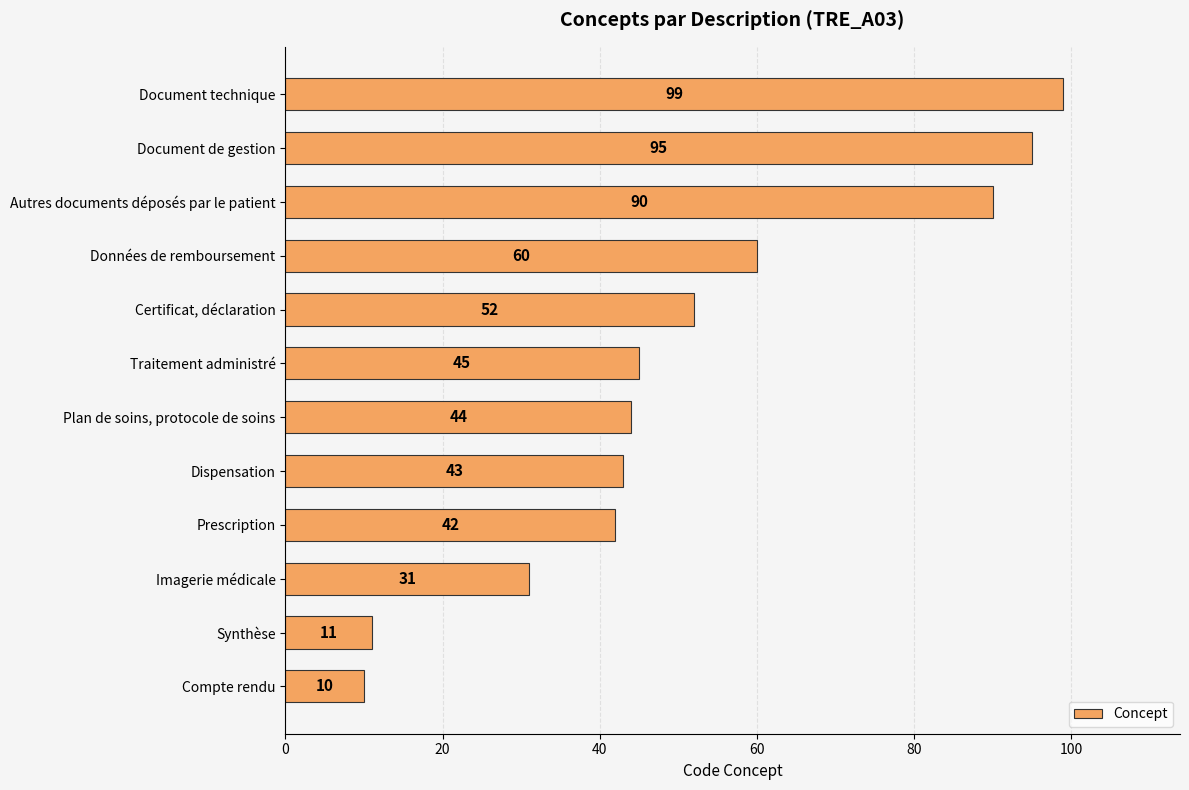

Are the bars horizontal?

Yes